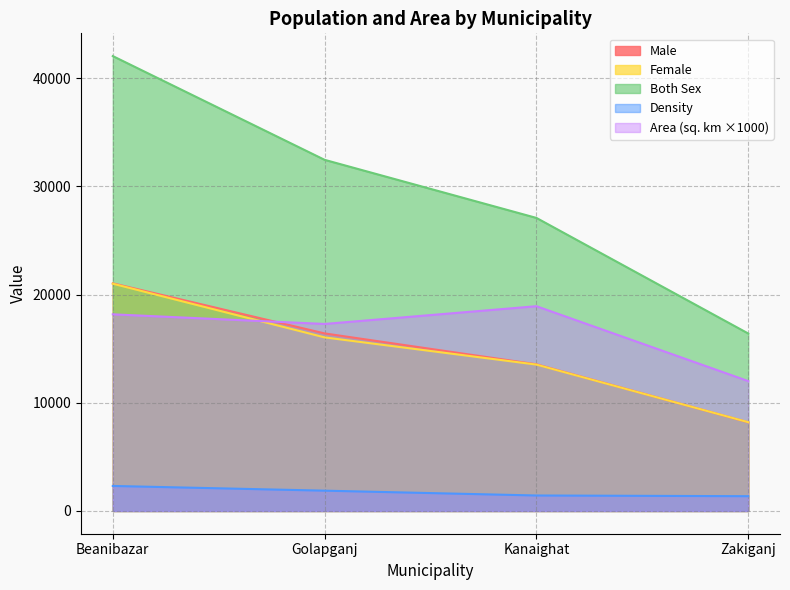

Is the value of Female at Kanaighat greater than the value of Density at Golapganj?

Yes